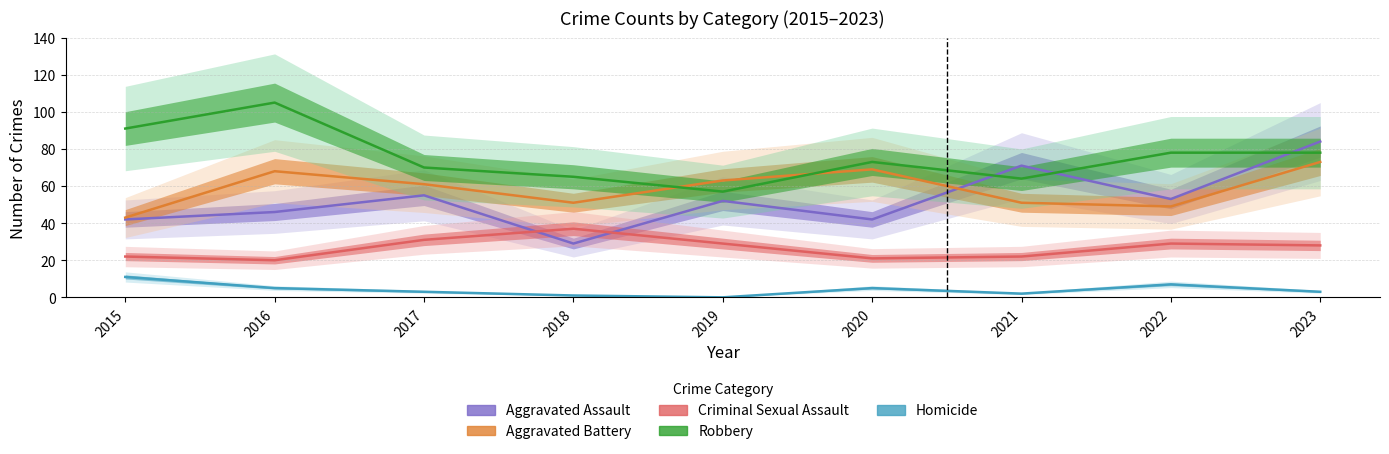

True or false: Robbery has a value of 28 at 2021.

False